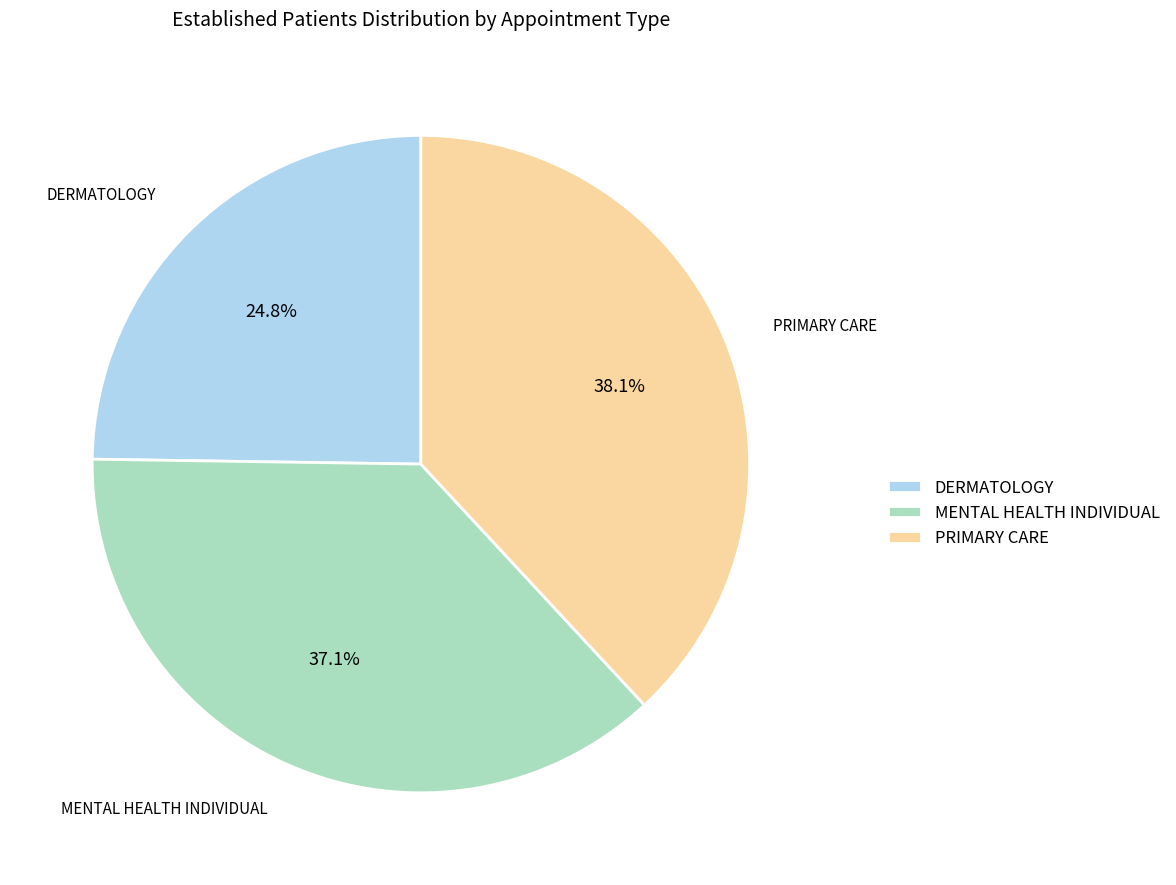

Is the sum of PRIMARY CARE and MENTAL HEALTH INDIVIDUAL greater than half?

Yes